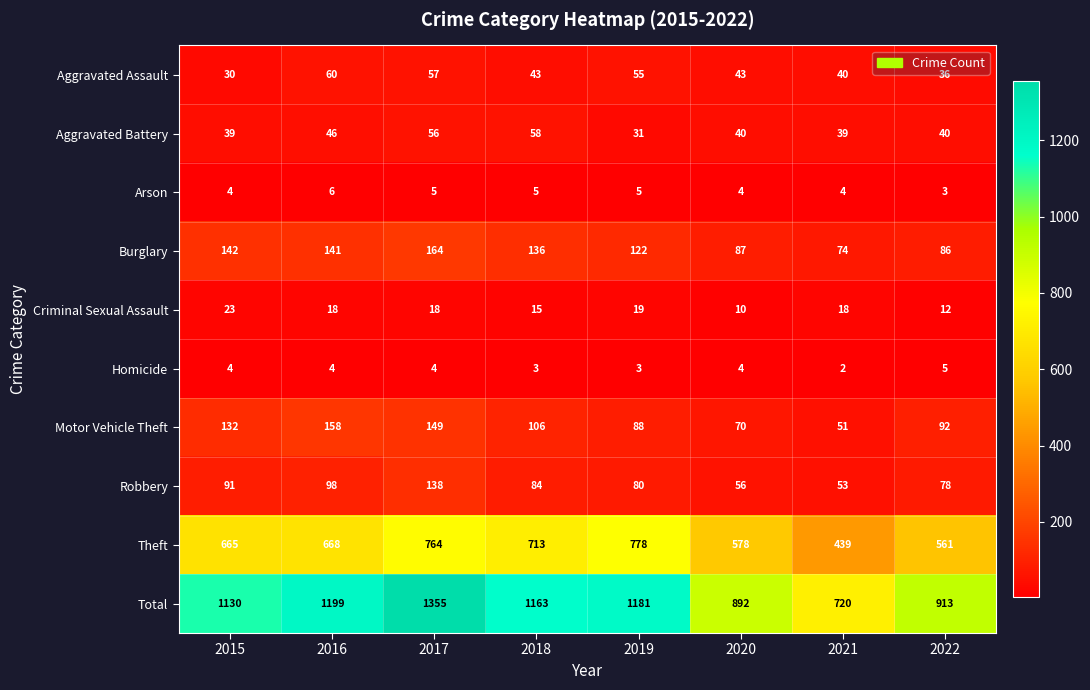

Which series has the largest range (max minus min)?

Total